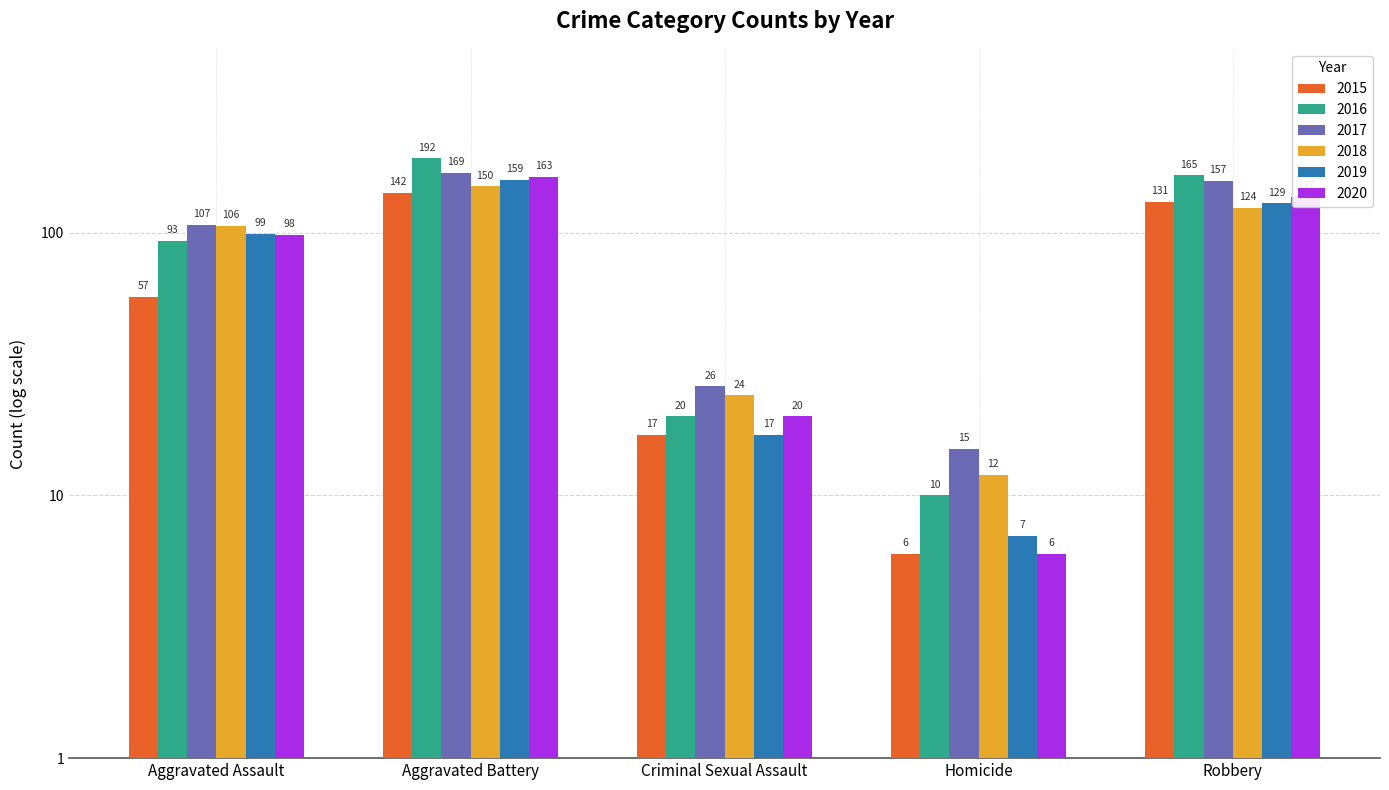

What is the maximum value shown in the chart?

192